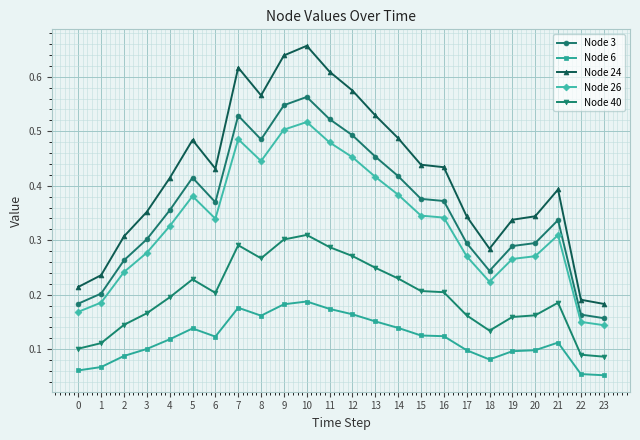

Which series has the largest range (max minus min)?

Node 24